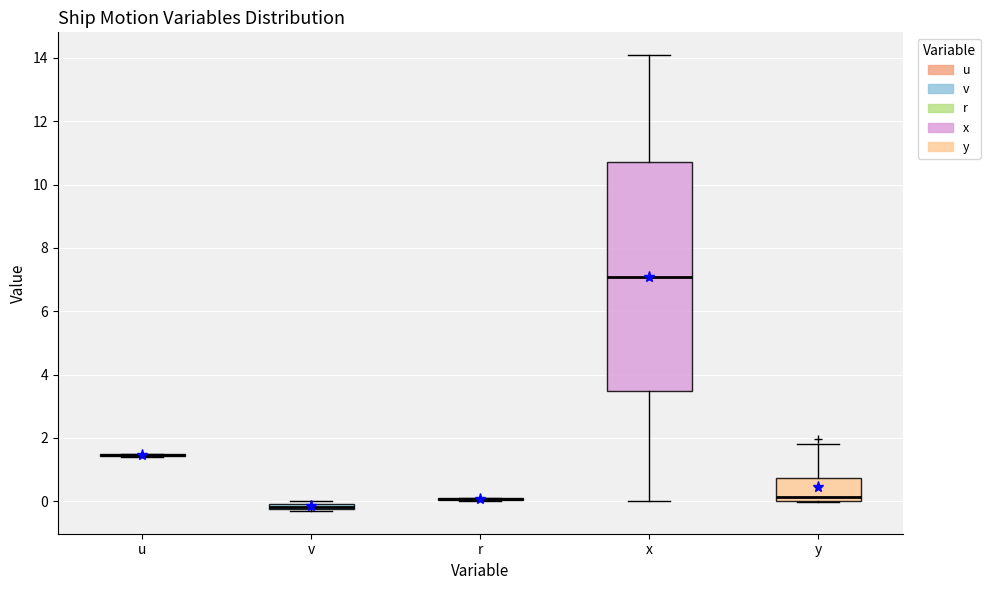

Where is the upper edge of the box for v on the y-axis? The values are not printed on the chart, so give them approximately, as read against the axis.

0.0